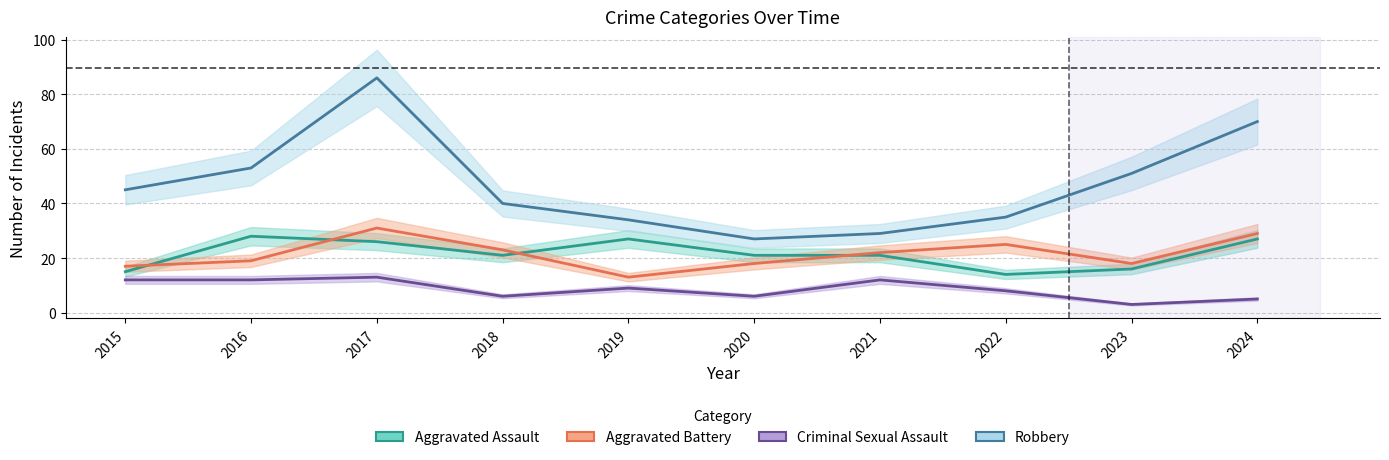

Rank the series at 2015 from highest to lowest value.

Robbery, Aggravated Battery, Aggravated Assault, Criminal Sexual Assault